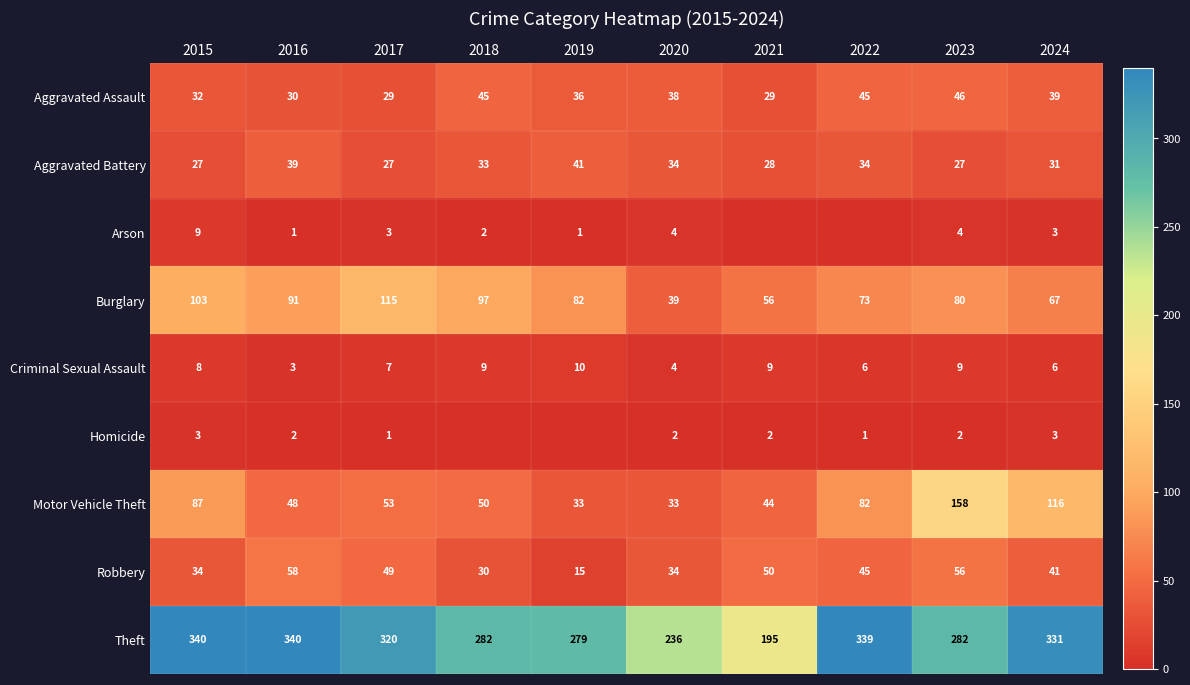

What is the maximum value for Motor Vehicle Theft?

158